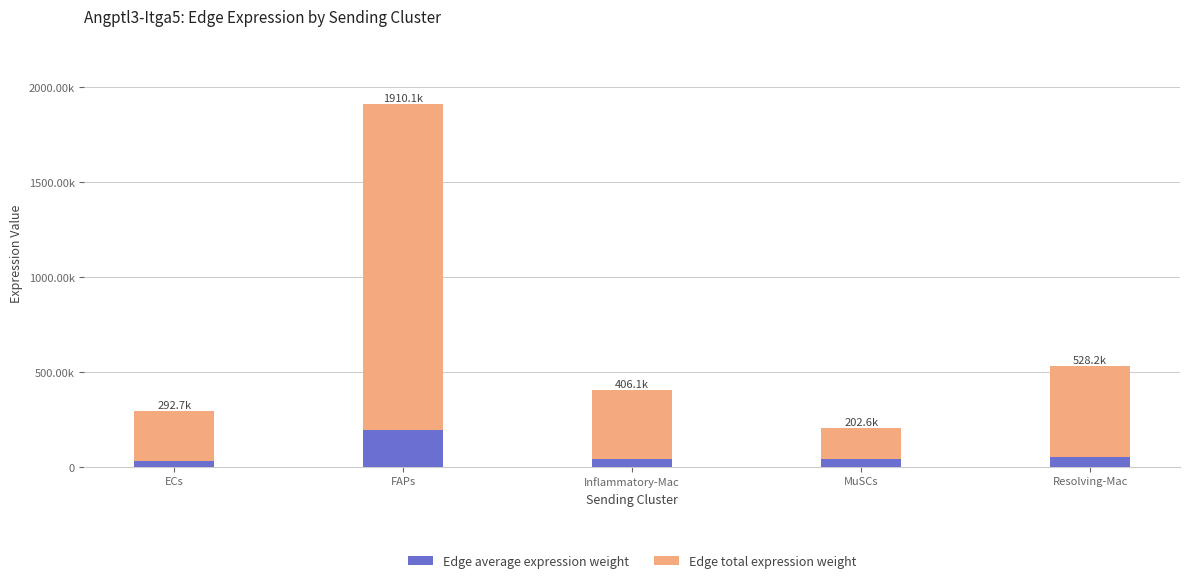

What are all the series names shown in the legend?

Edge average expression weight, Edge total expression weight